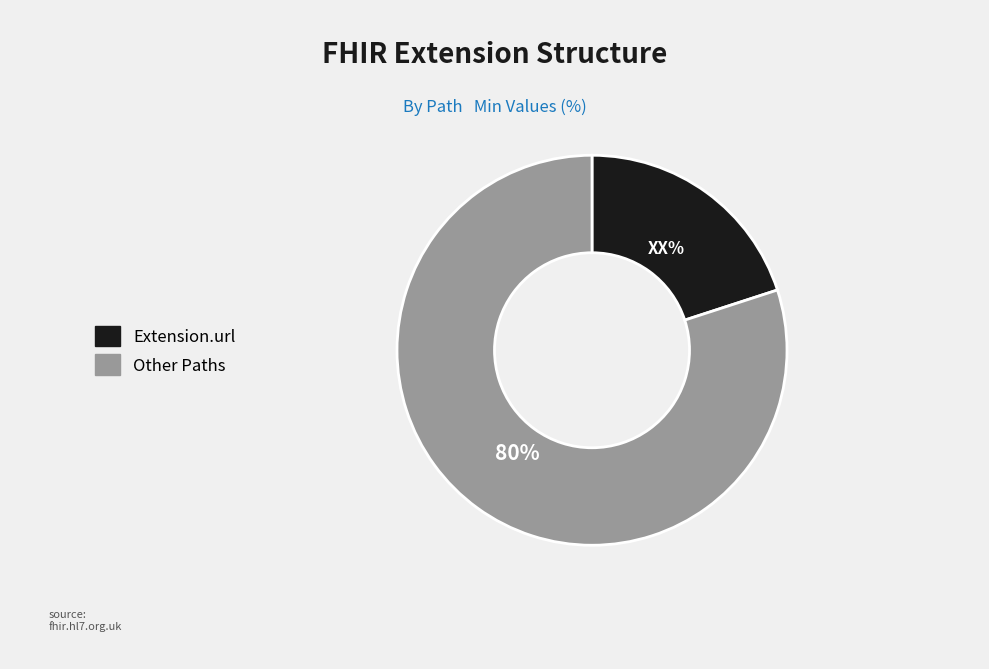

To the nearest percent, what is the difference between the largest and smallest slice percentages?

60%